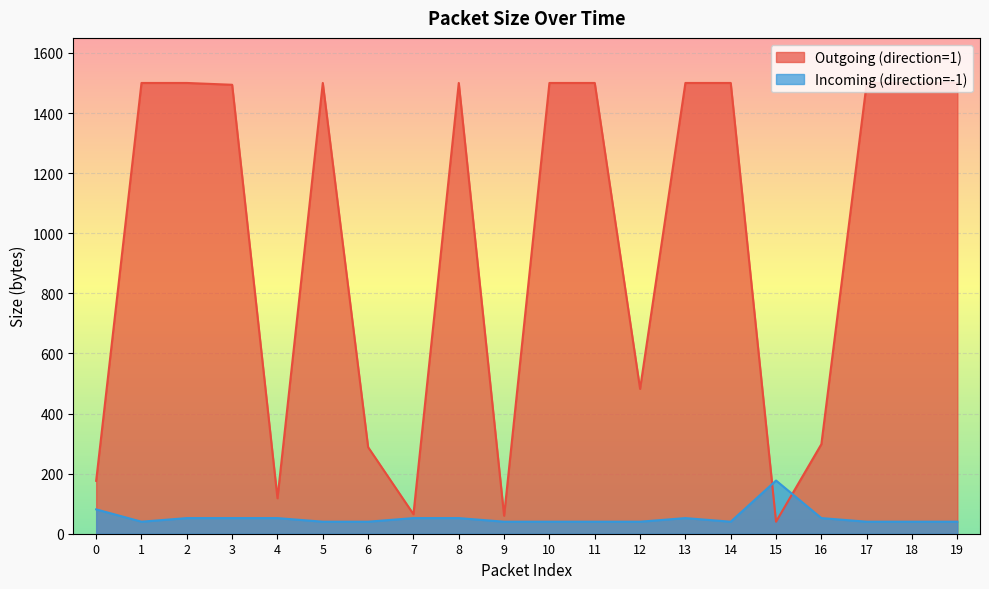

What is the sum of the Incoming (direction=-1) values at 0 and 2?

133